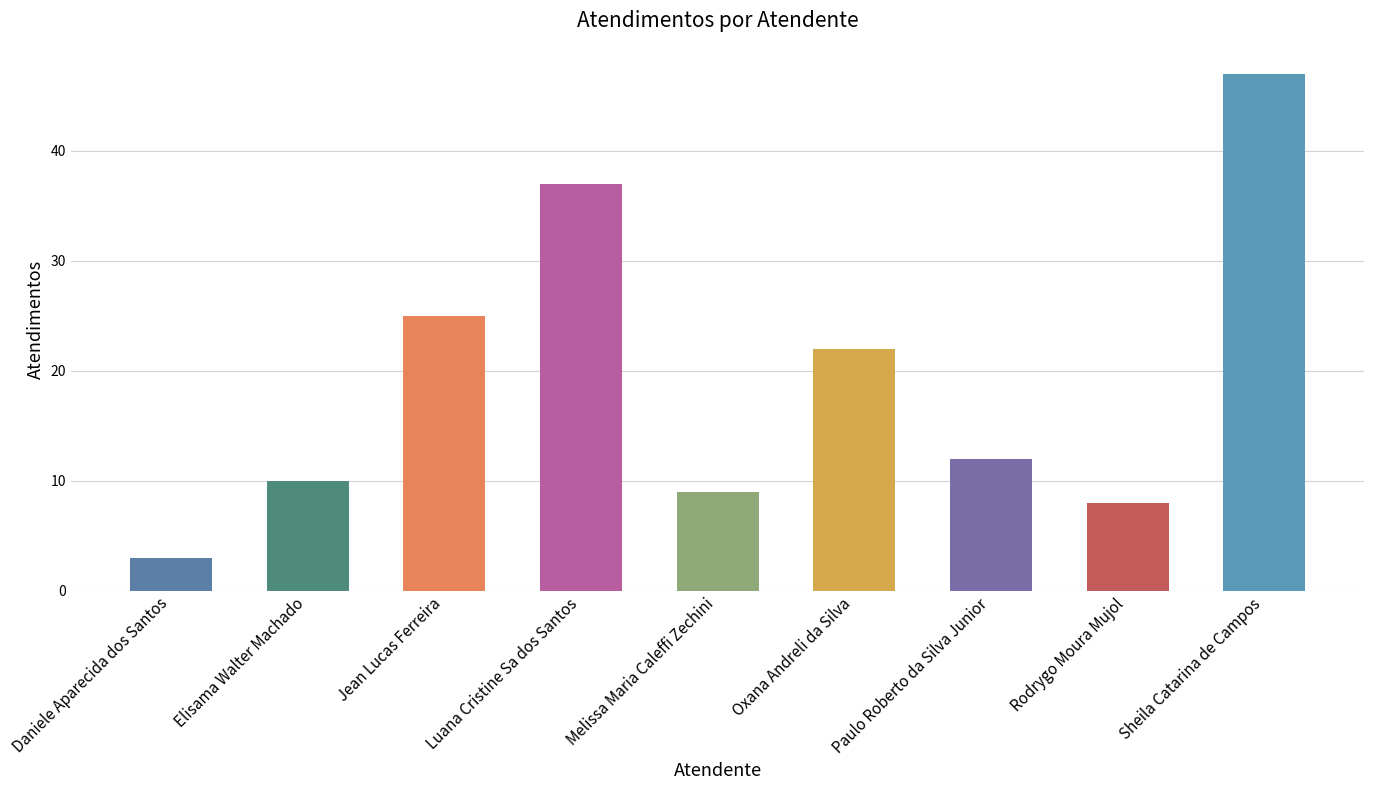

Where is the data nearest to the value 25?

Jean Lucas Ferreira